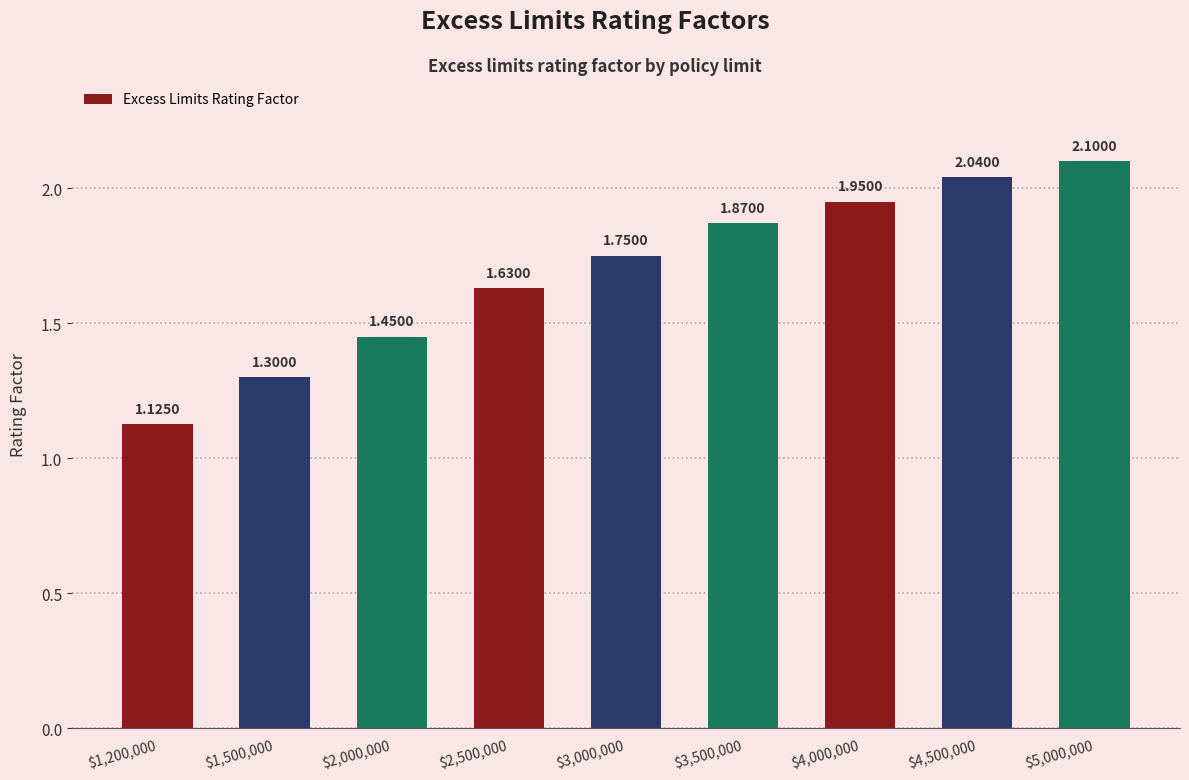

Which label corresponds to the smallest value in the chart?

$1,200,000